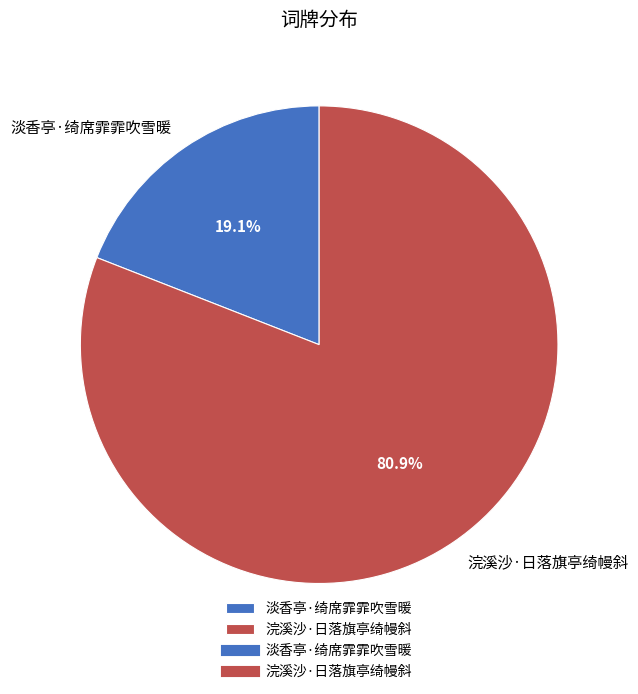

To the nearest percent, what is the average slice percentage?

50%